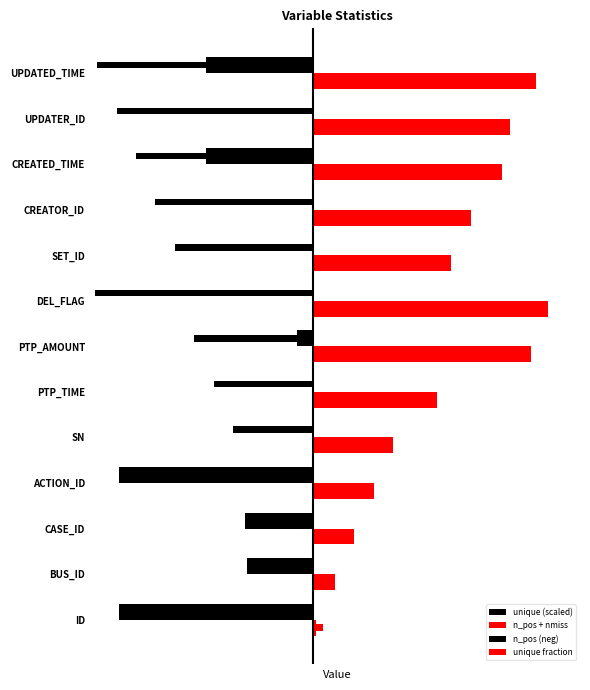

True or false: n_pos + nmiss has a value of 93.4 at 9.

False